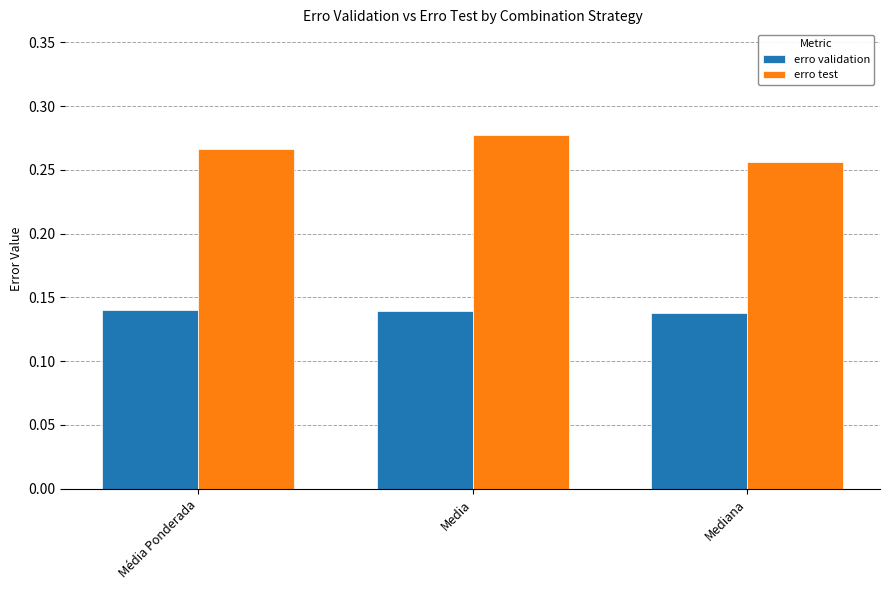

What is the sum of all erro validation values?

0.4